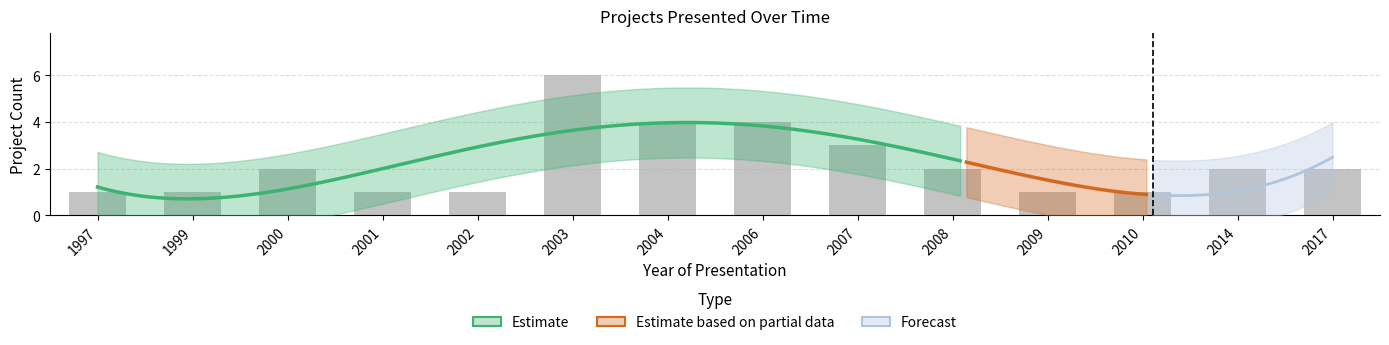

True or false: the data shows 4 at 2006.

True